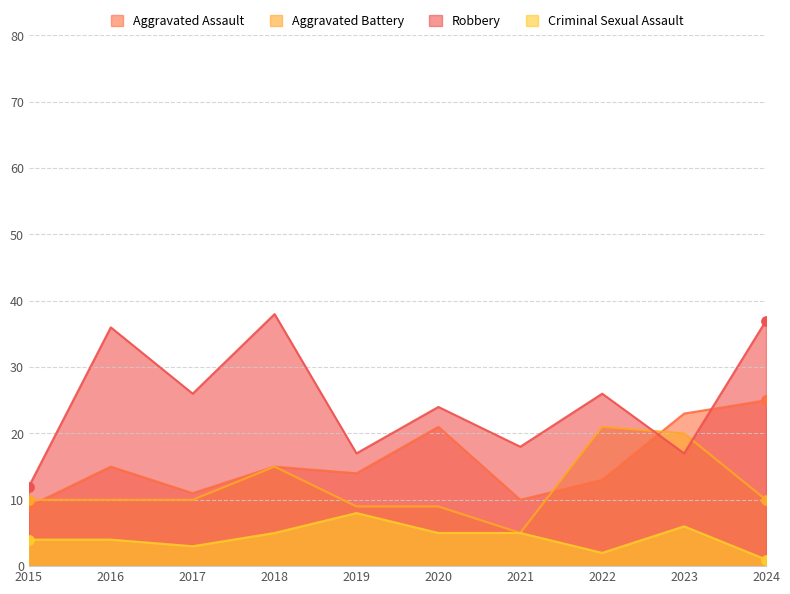

Which series contains the lowest Y value?

Criminal Sexual Assault